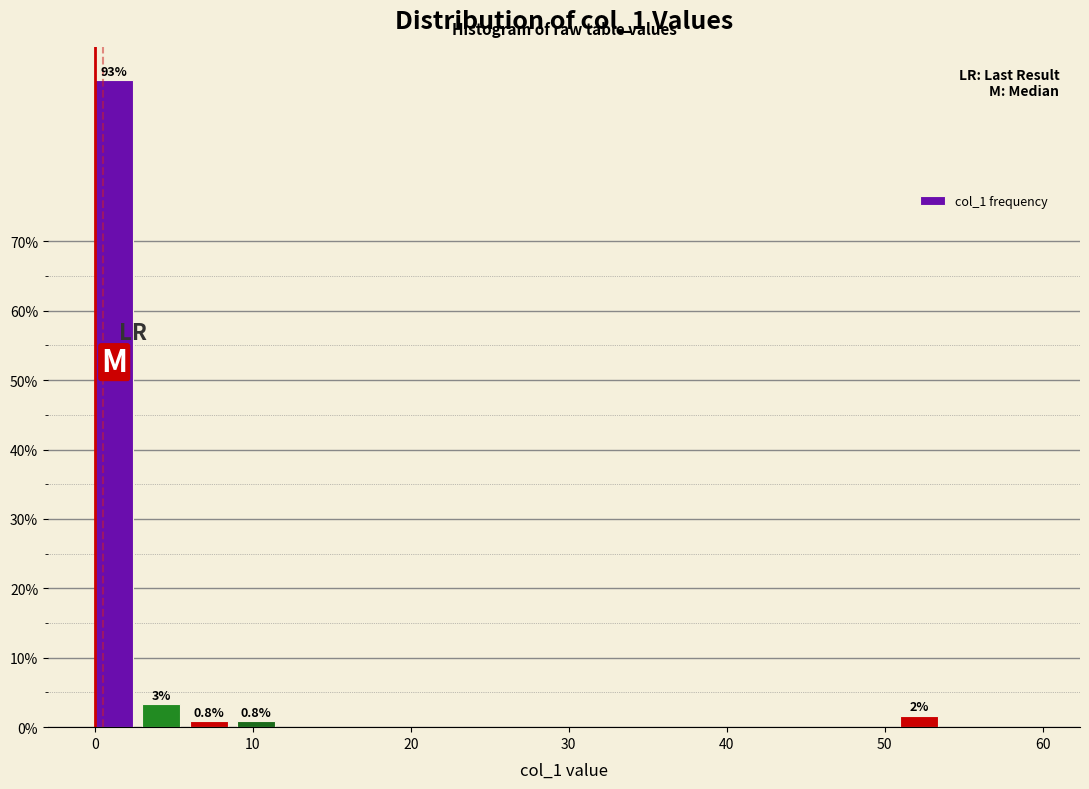

Read against the x-axis, roughly where is the centre of the tallest bar?

1